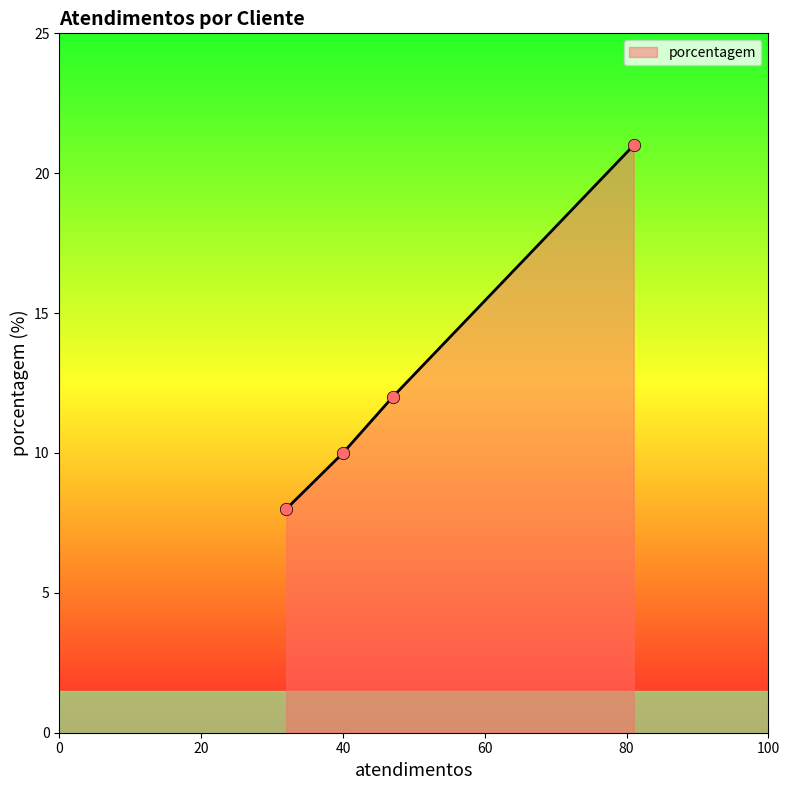

What is the greatest value displayed?

21